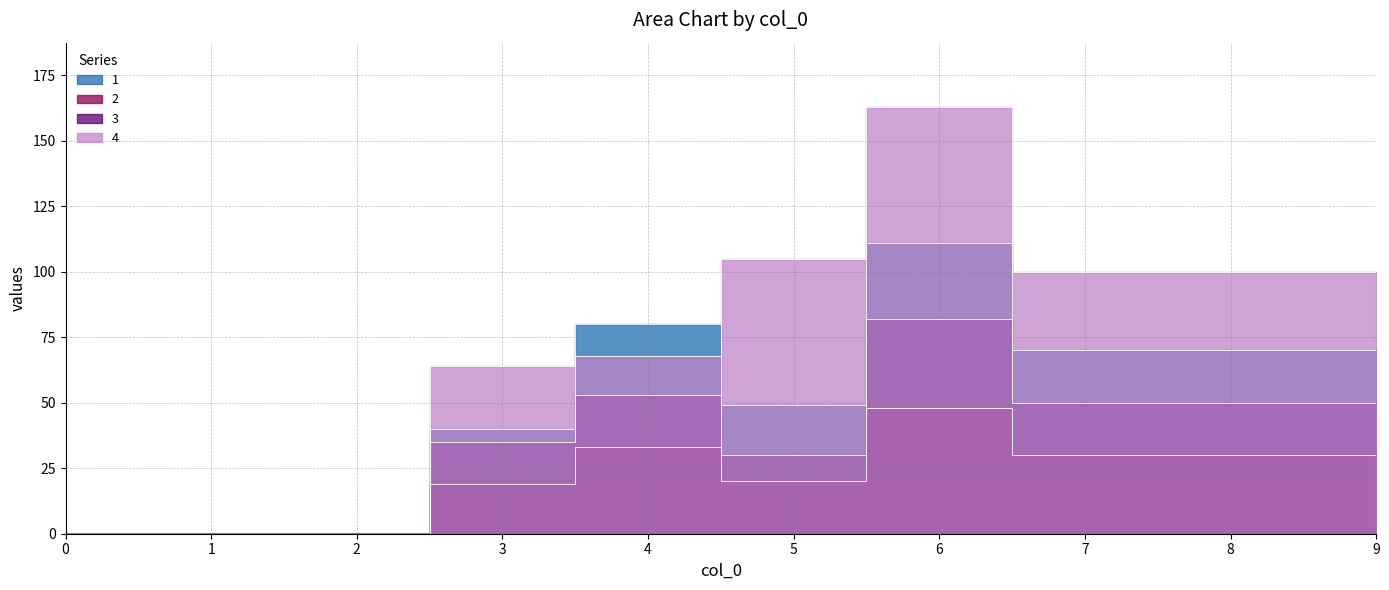

Reading left to right, extract all data points from this chart.

1: 0=0	1=0	2=0	3=40	4=80	5=49	6=111	7=70	8=70	9=70
2: 0=0	1=0	2=0	3=19	4=33	5=20	6=48	7=30	8=30	9=30
3: 0=0	1=0	2=0	3=35	4=53	5=30	6=82	7=50	8=50	9=50
4: 0=0	1=0	2=0	3=64	4=68	5=105	6=163	7=100	8=100	9=100